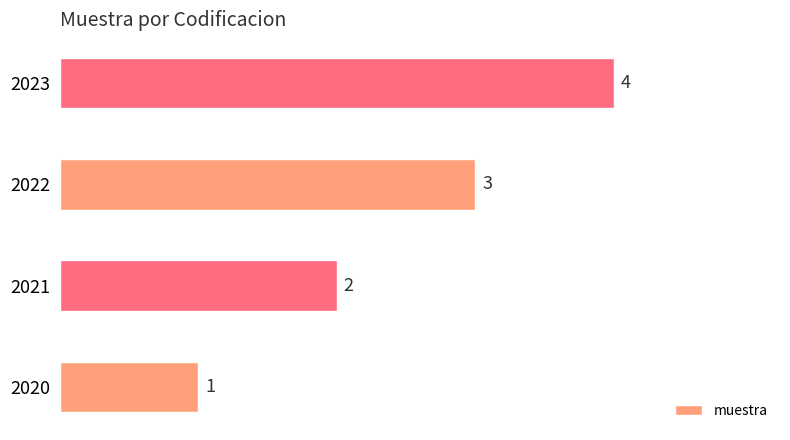

What is the difference between the second highest and minimum values?

2